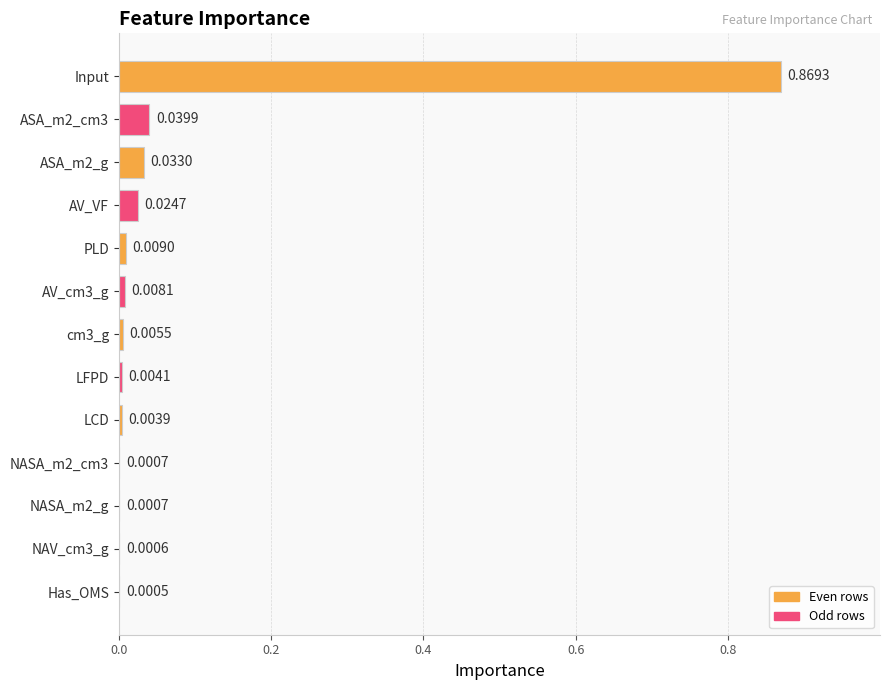

Which label corresponds to the largest value in the chart?

Input